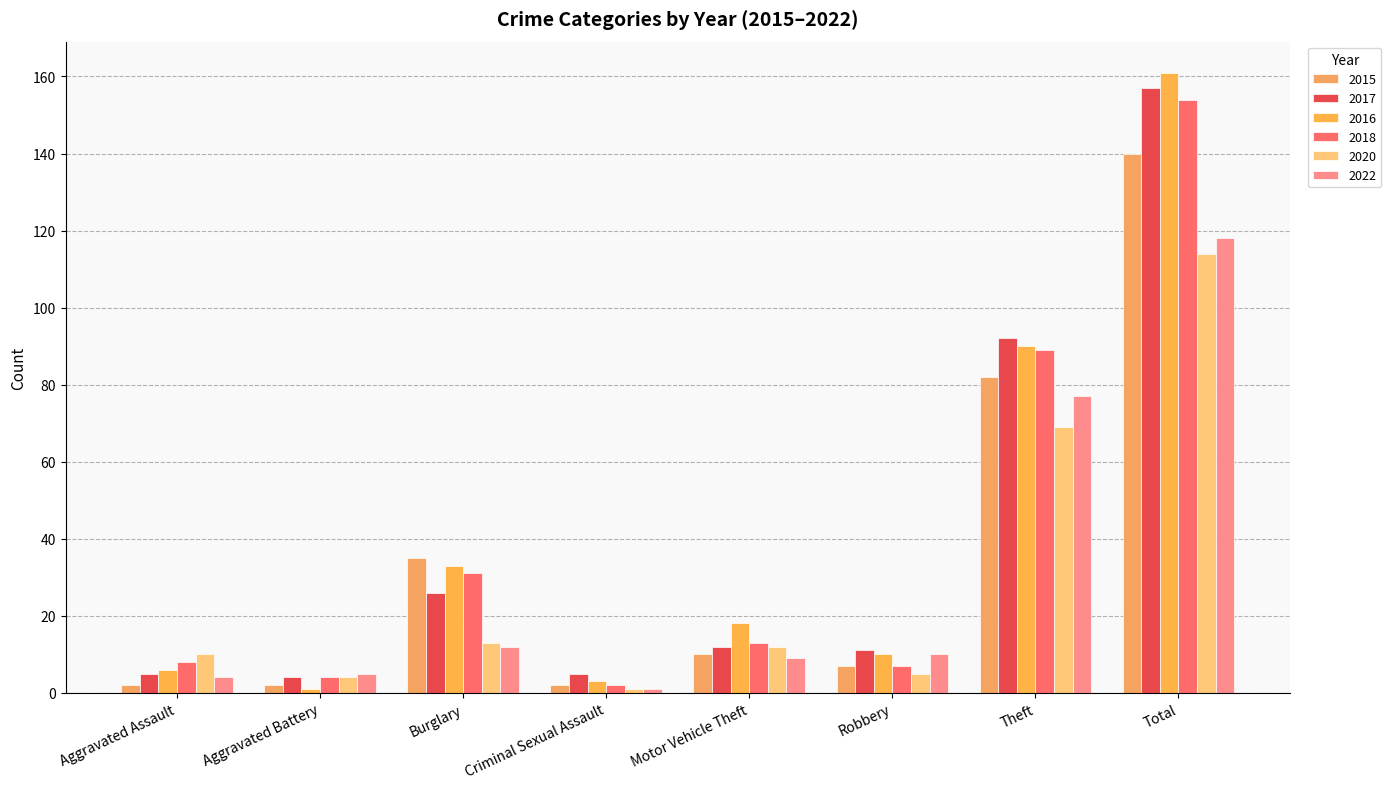

What is the maximum value for 2015?

140